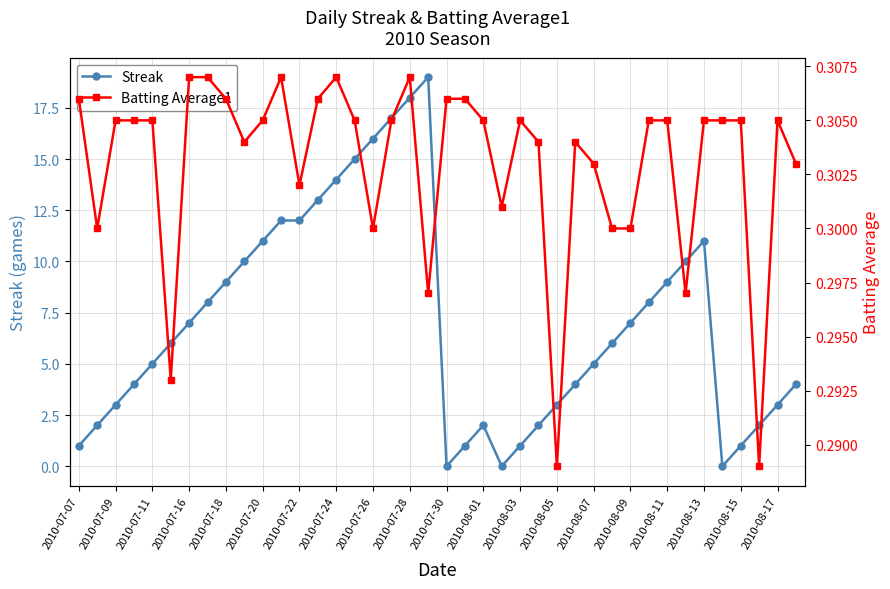

The Streak series shows 3 at 2010-07-16. True or false?

False